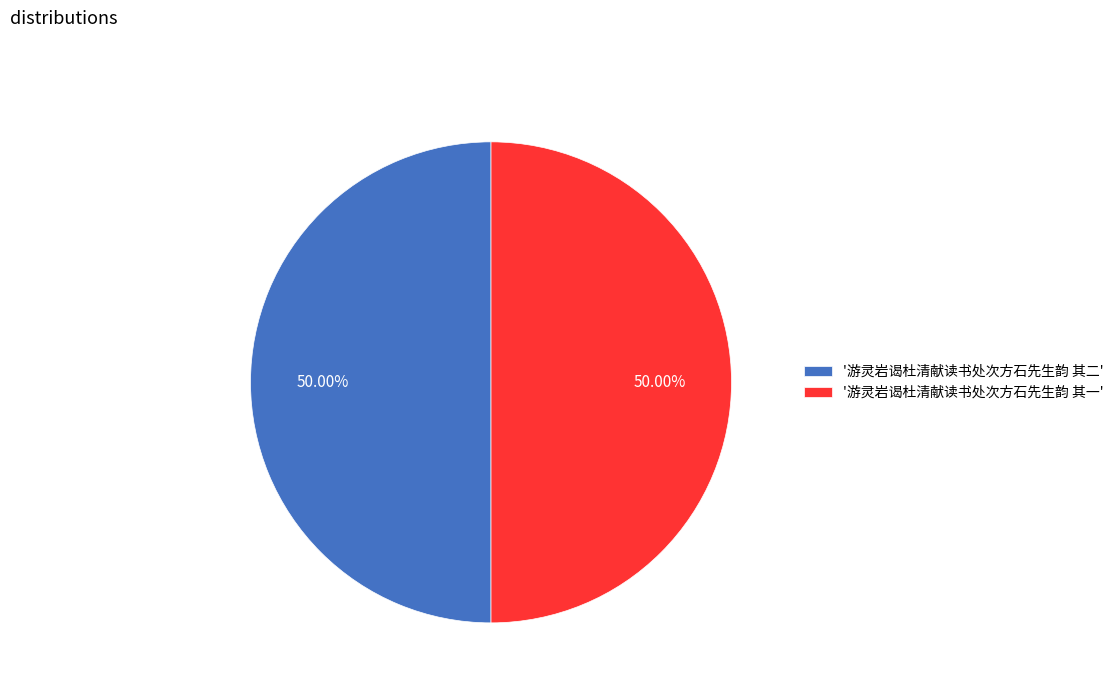

Is the sum of '游灵岩谒杜清献读书处次方石先生韵 其二' and '游灵岩谒杜清献读书处次方石先生韵 其一' greater than half?

Yes